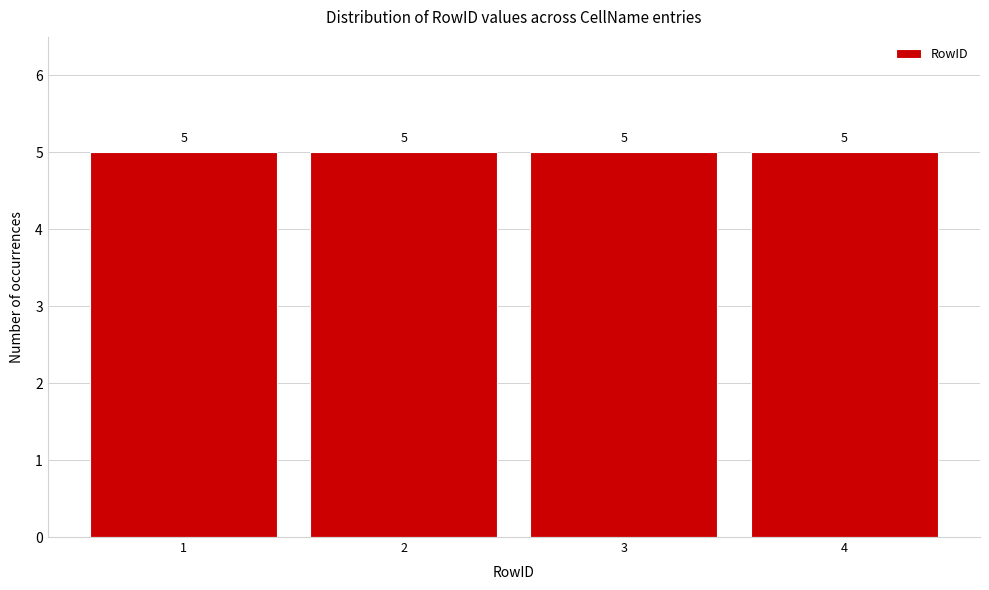

Reading left to right, transcribe this chart: for each bar, give the range it covers on the x-axis and its height.

0.5 to 1.5: 5
1.5 to 2.5: 5
2.5 to 3.5: 5
3.5 to 4.5: 5